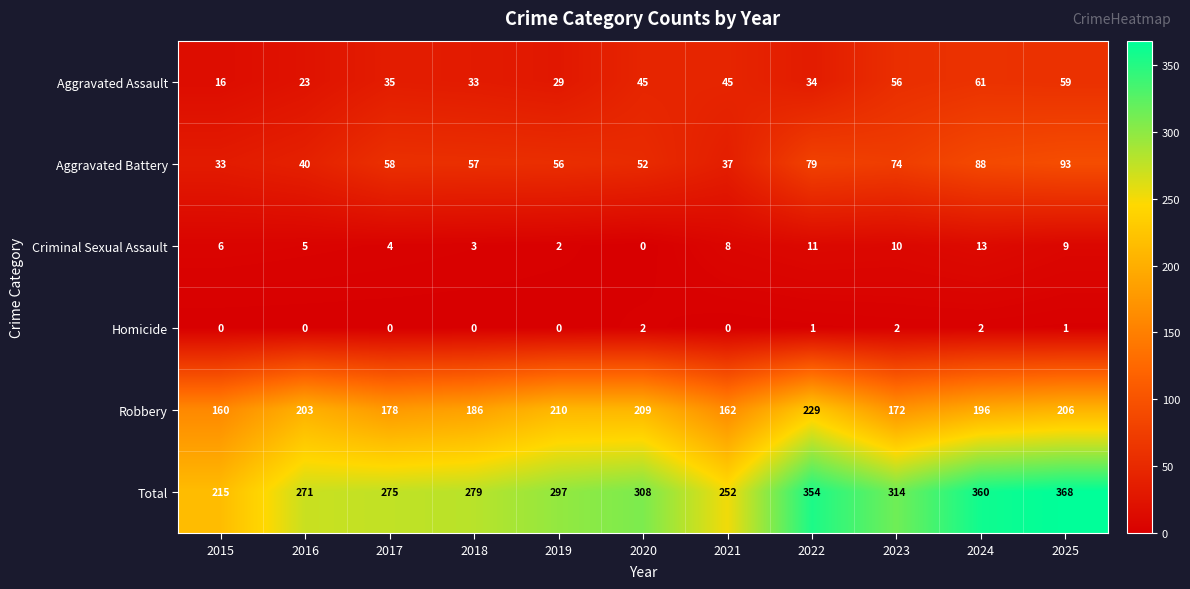

Is it true that Total equals 360 at 2024?

True